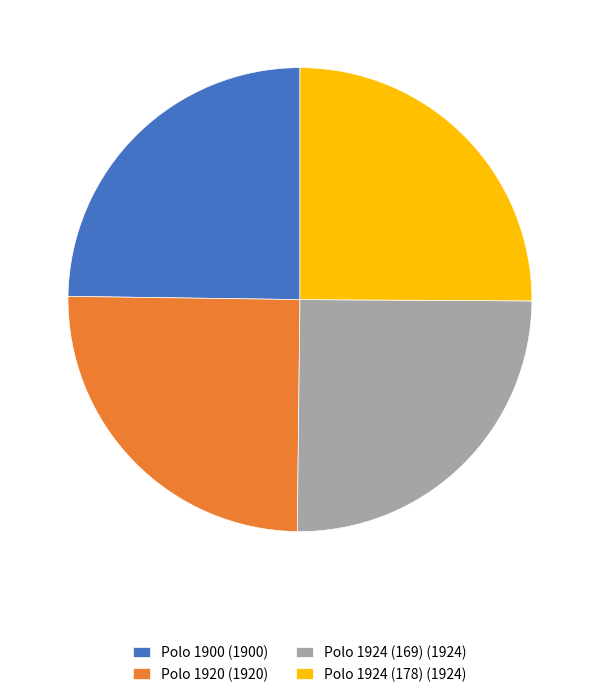

Approximately how many times larger is the value at Polo 1920 (1920) compared to Polo 1924 (178) (1924)?

1.0